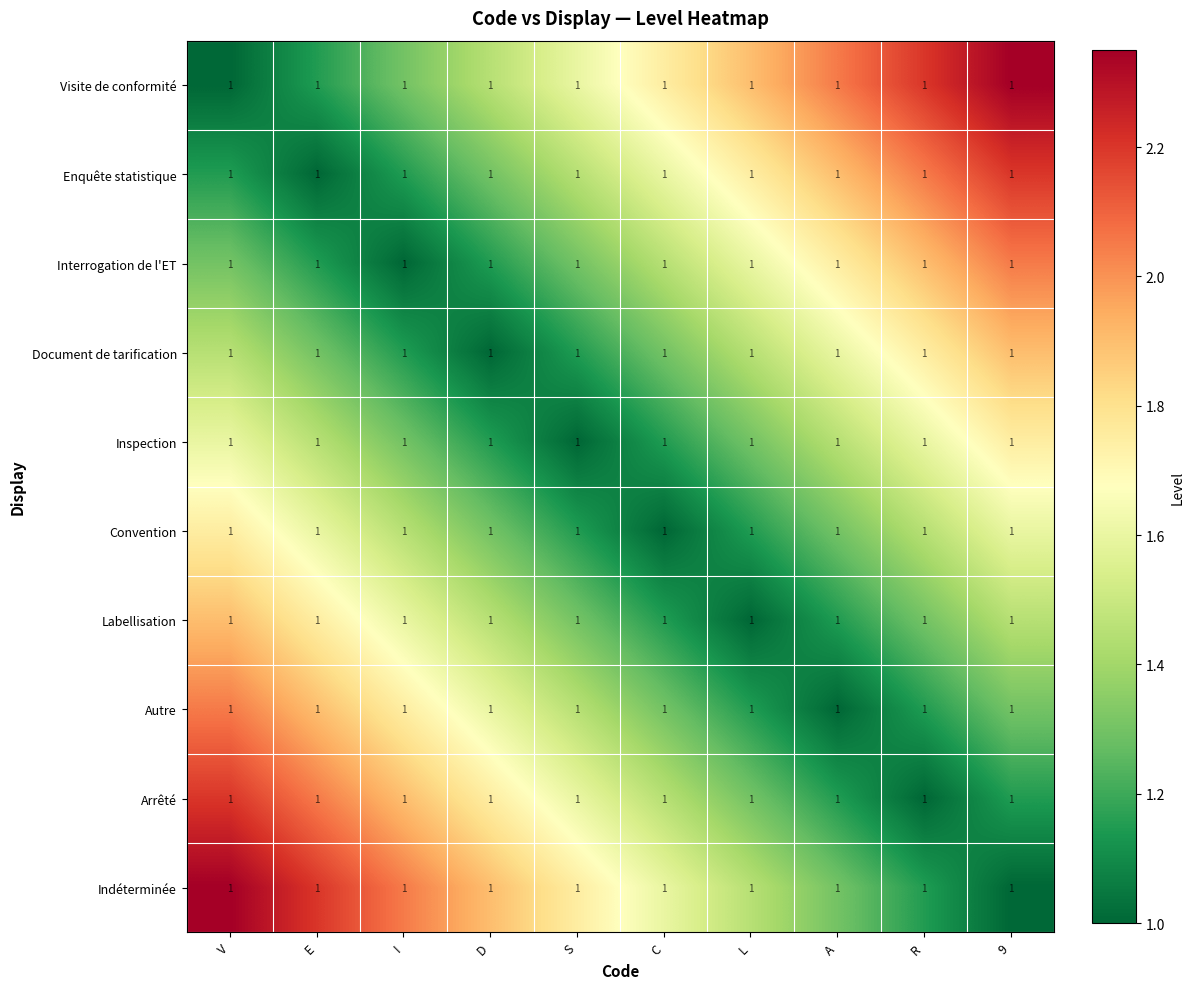

Count the number of categories in the chart.

10